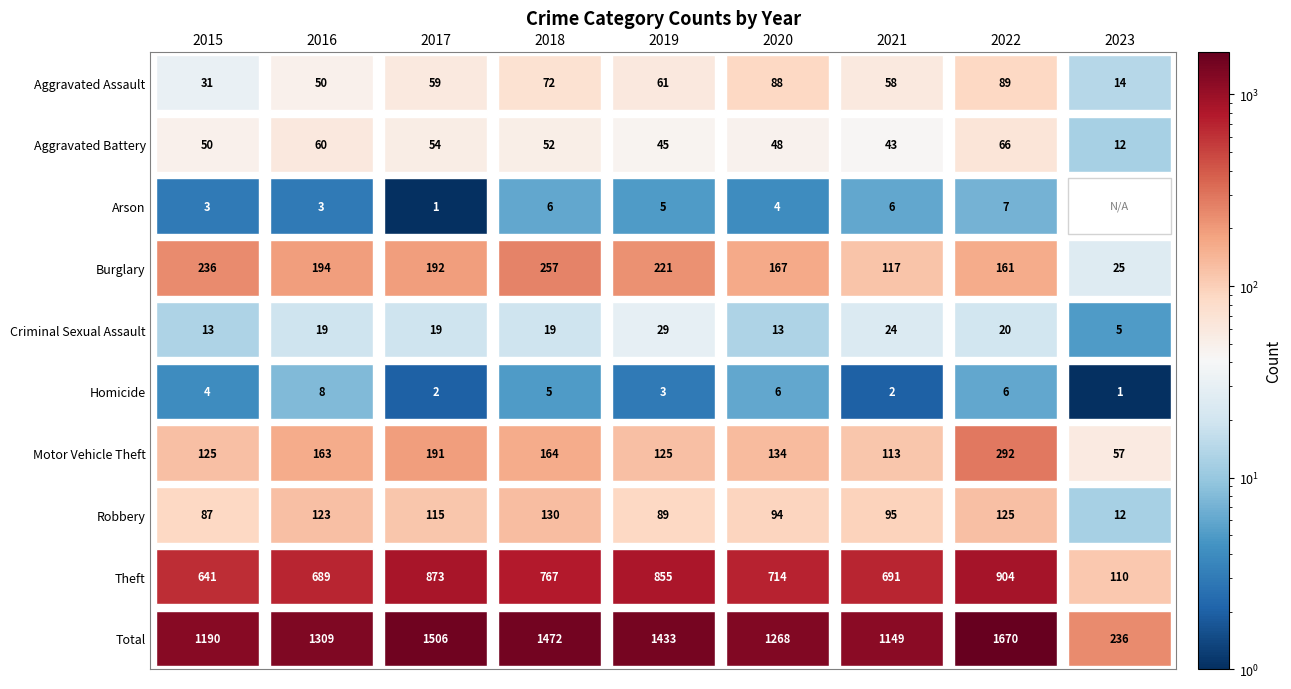

How many distinct data groups are displayed?

10